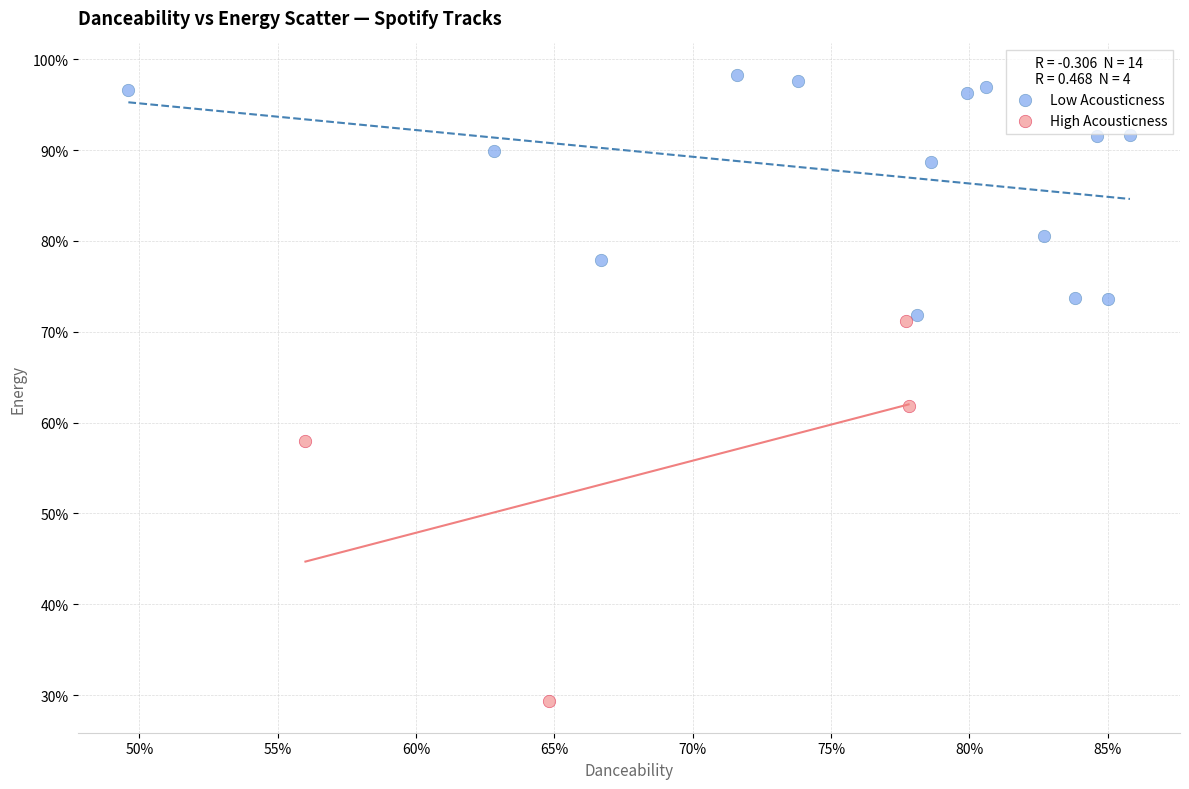

Which series has the widest spread of Y values?

High Acousticness